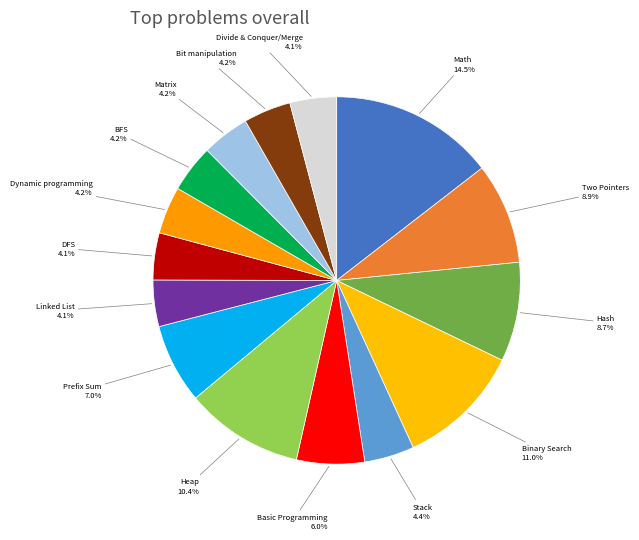

To the nearest percent, what is the difference between the largest and smallest slice percentages?

10%